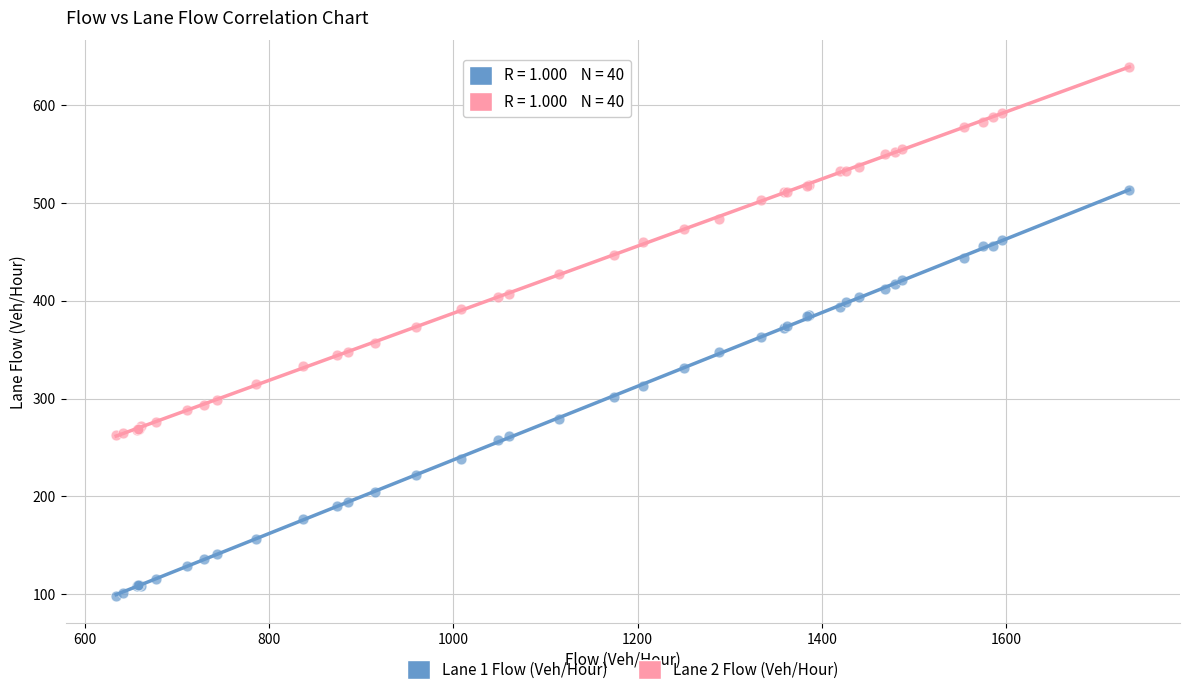

Which series reaches the maximum Y coordinate?

Lane 2 Flow (Veh/Hour)